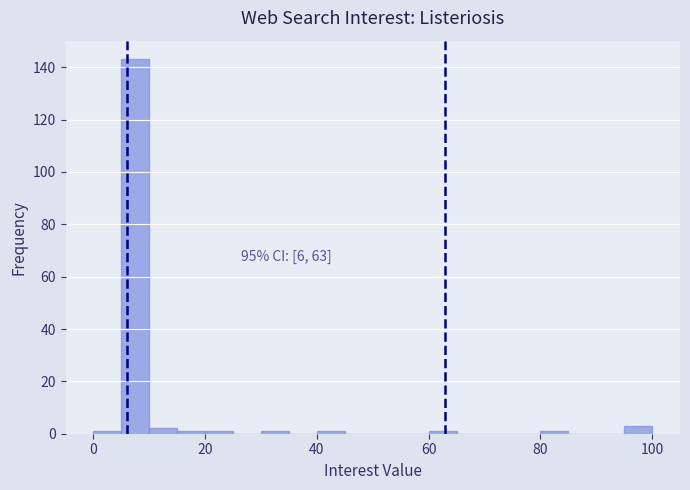

Read against the x-axis, roughly where is the centre of the tallest bar?

8